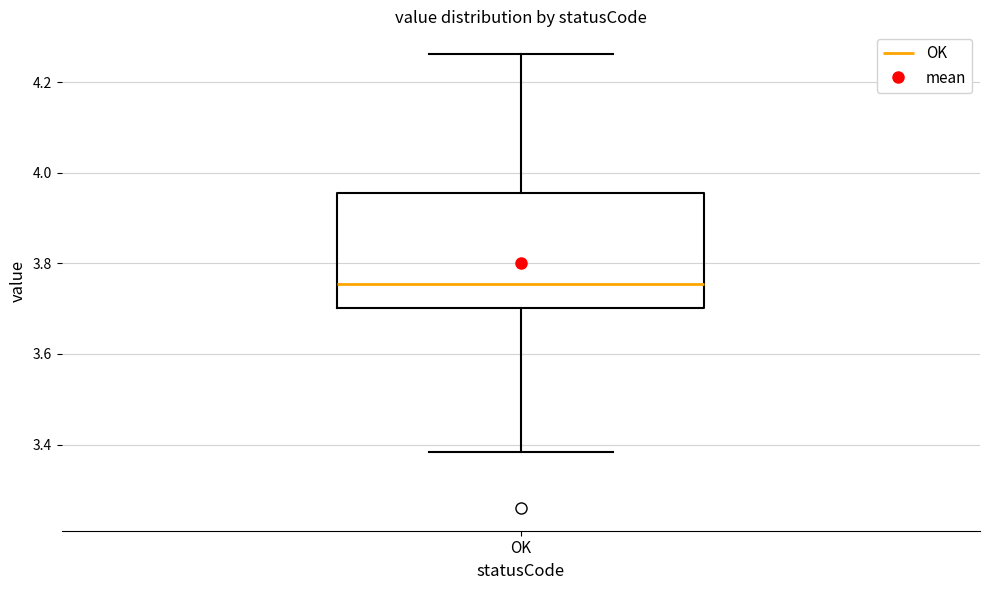

Read this box plot against the y-axis: the position of the median line, the range covered by the box, and the ends of both whiskers. The values are not printed on the chart, so give them approximately, as read against the axis.

median 3.76, box 3.70 to 3.96, whiskers 3.38 to 4.26